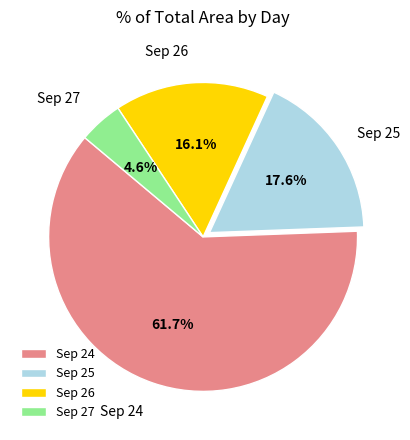

What is the total percentage of Sep 24 and Sep 25?

79.3%